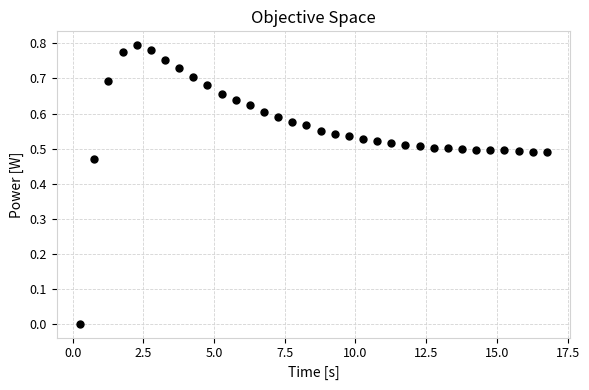

Count the number of points in this scatter plot.

34